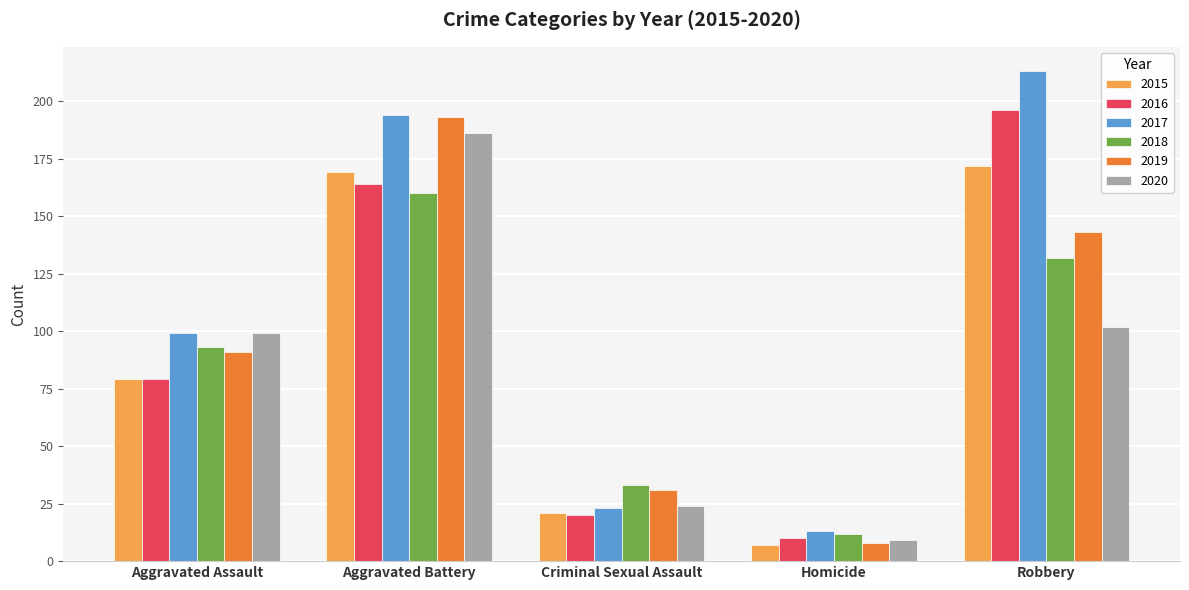

What is the label of the 2nd bar from the right?

Homicide